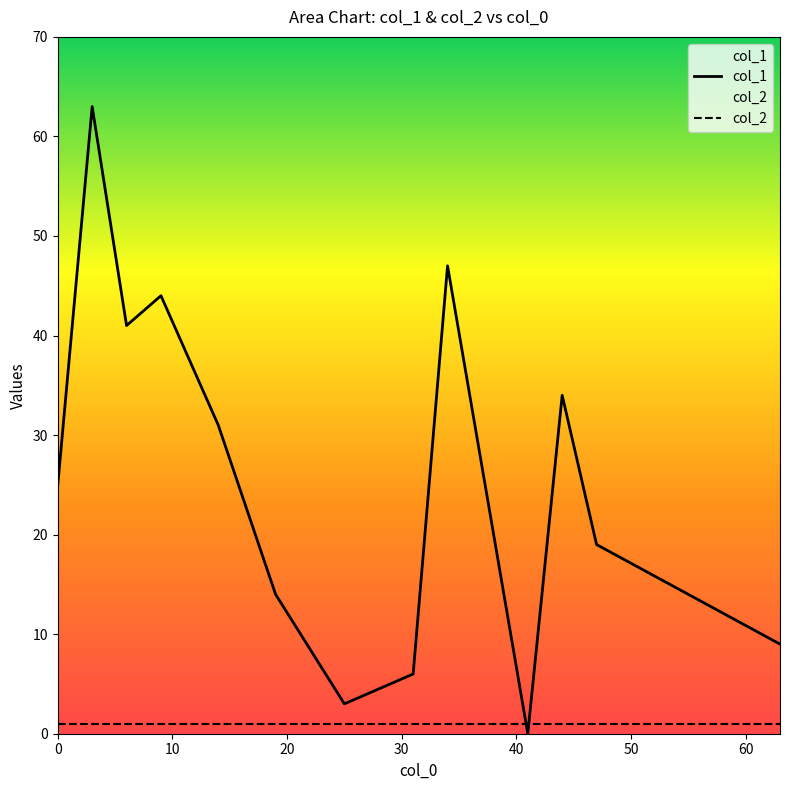

What is the maximum value for col_1?

63